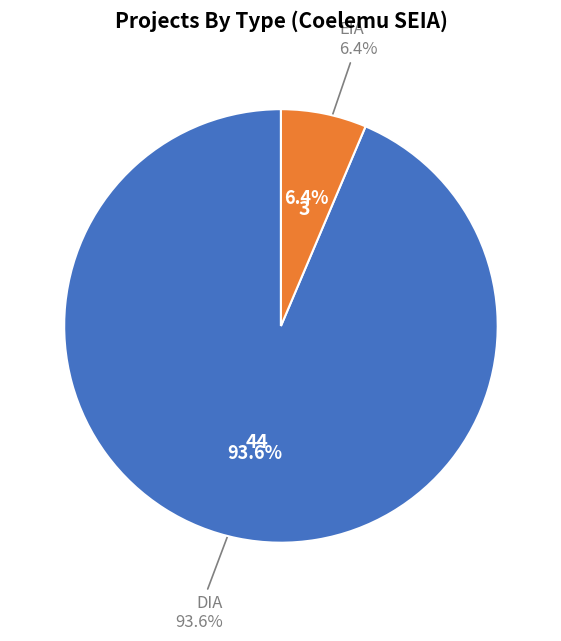

True or false: DIA accounts for 99% of the total.

False